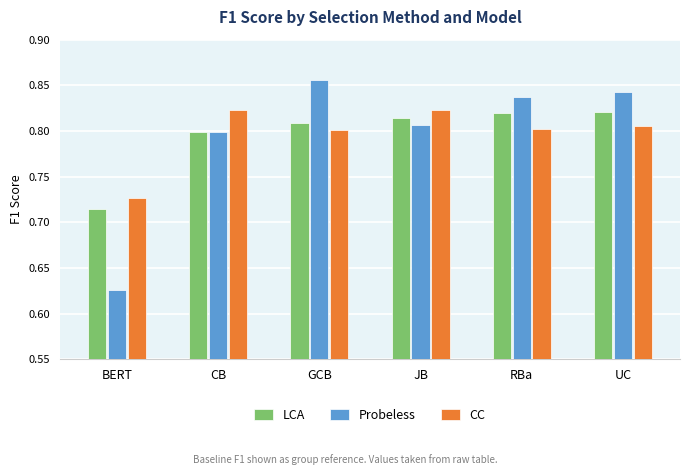

What is the difference between the maximum and minimum values in the Probeless series?

0.2